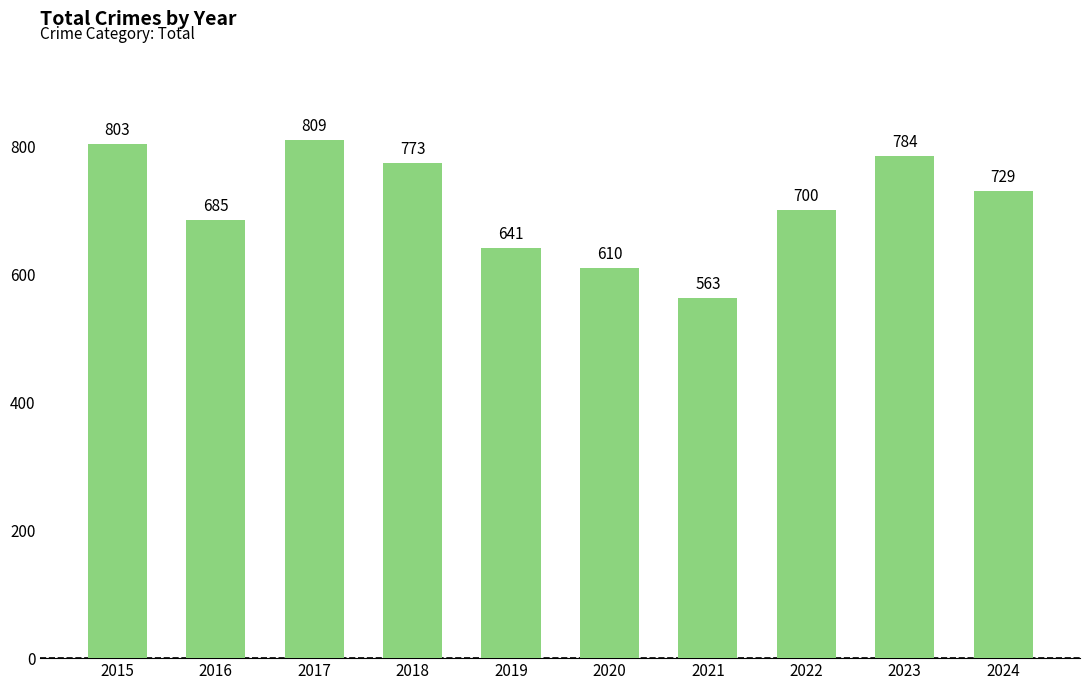

Rank the categories by value from highest to lowest.

2017, 2015, 2023, 2018, 2024, 2022, 2016, 2019, 2020, 2021